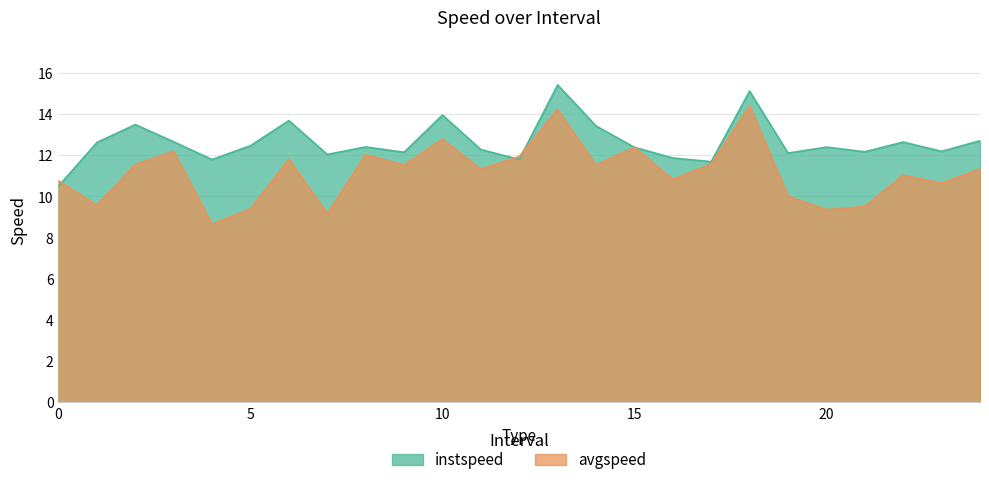

What is the total value across all series at 3.0?

24.9